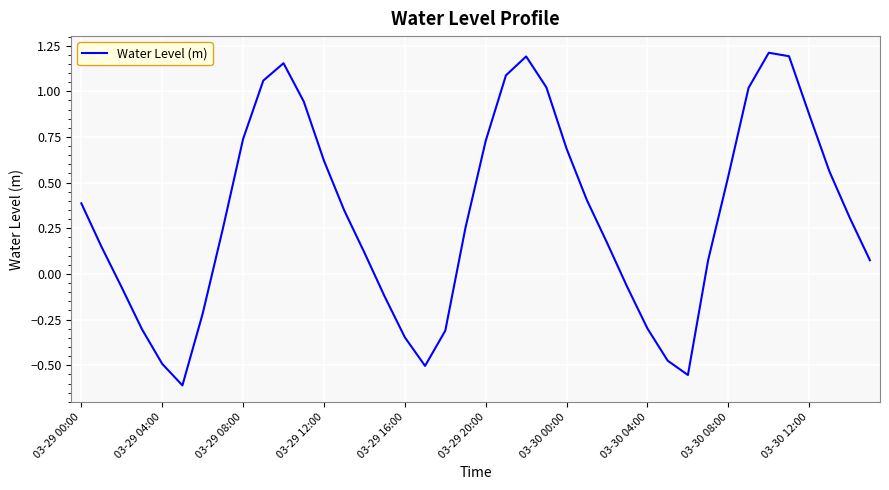

What is the difference between the maximum and minimum values?

1.8